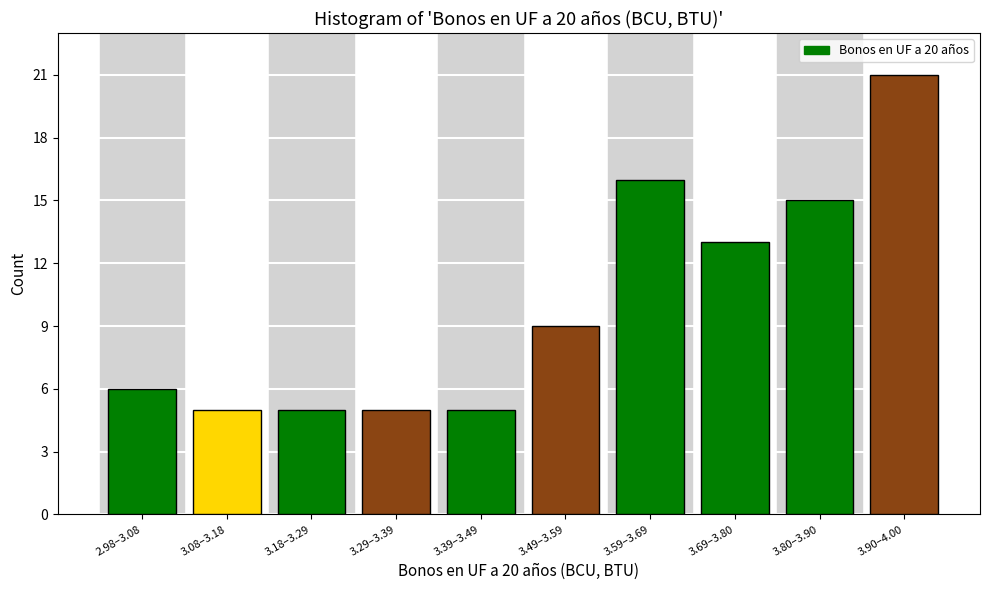

Reading left to right, list all the values displayed in this chart.

2.98–3.08=6	3.08–3.18=5	3.18–3.29=5	3.29–3.39=5	3.39–3.49=5	3.49–3.59=9	3.59–3.69=16	3.69–3.80=13	3.80–3.90=15	3.90–4.00=21